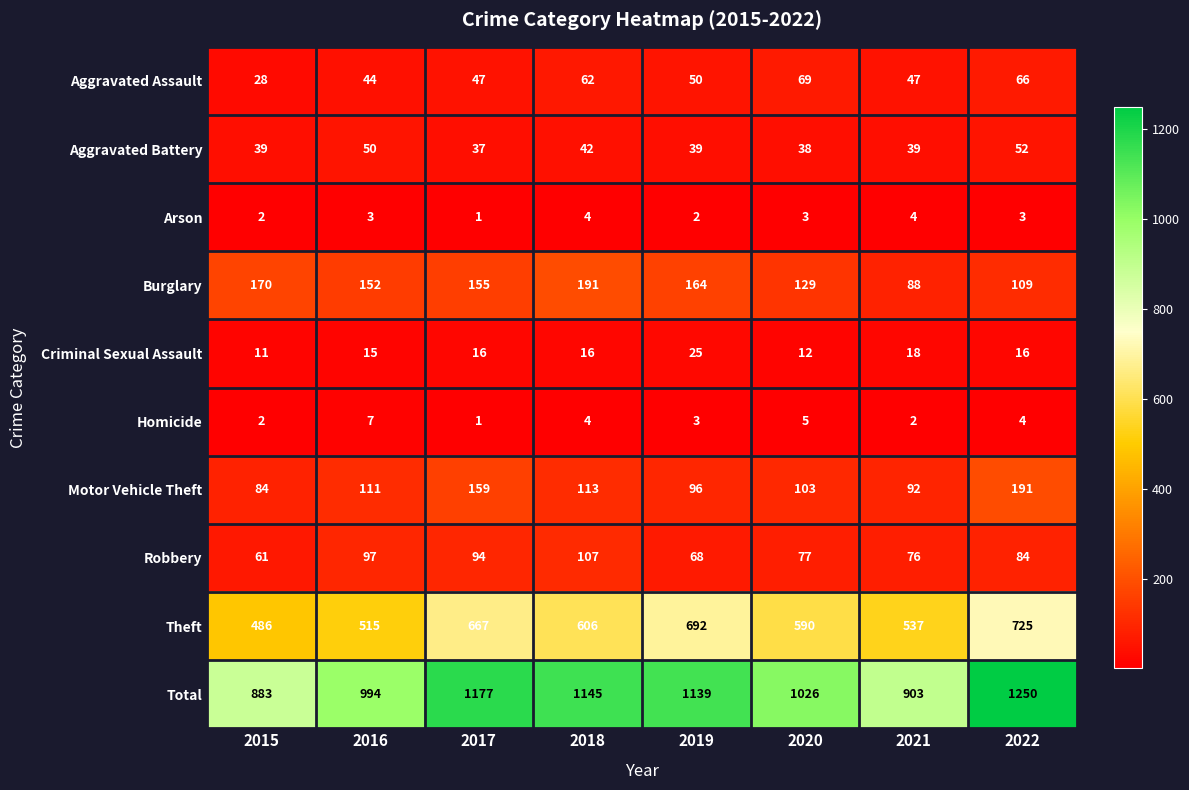

At which category is the sum across all series the highest?

2022